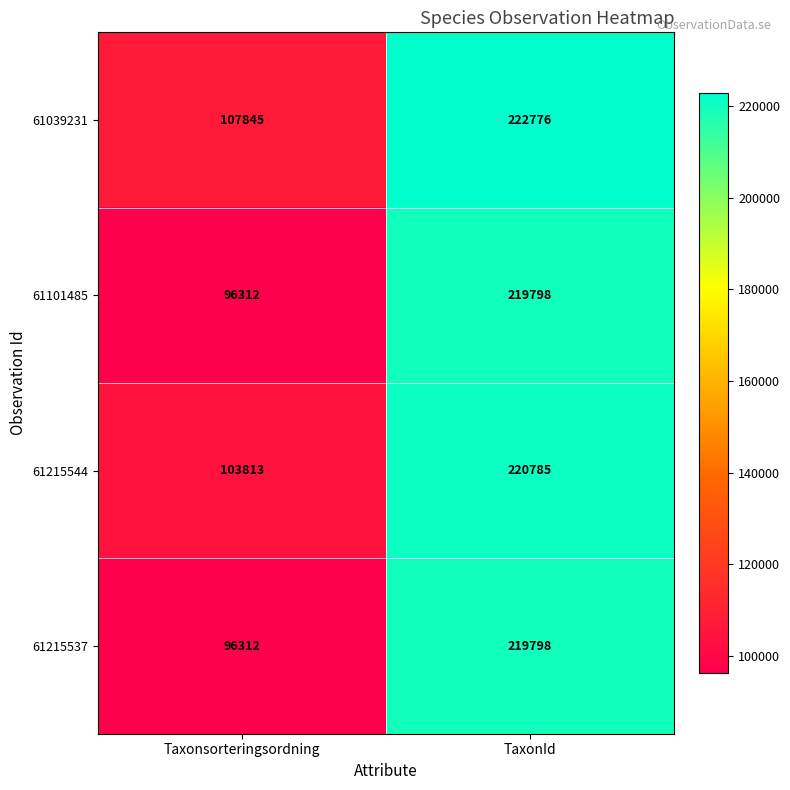

What is the approximate value of 61101485 at TaxonId, to the nearest 100?

219800